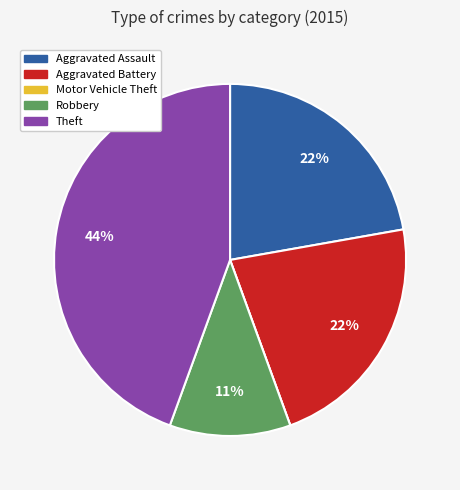

Combined, do Robbery and Aggravated Battery account for over 50%?

No